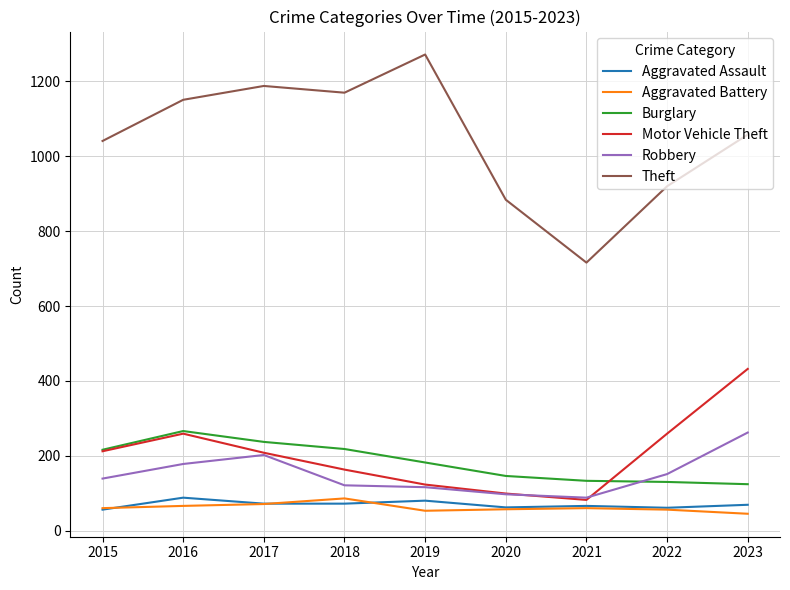

True or false: Robbery and Theft cross at least once.

False